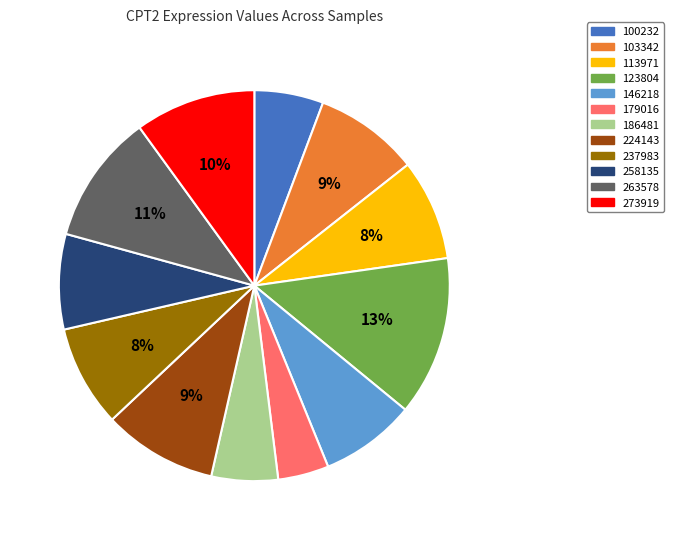

Do 103342 and 186481 together represent more than half of the pie?

No